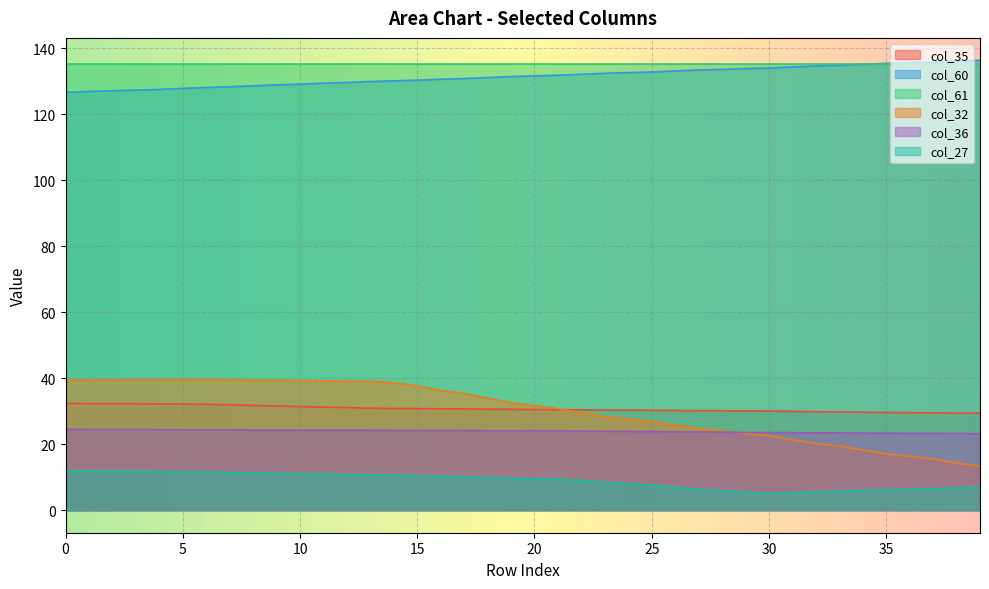

Which series changed the most between 8 and 19?

col_32